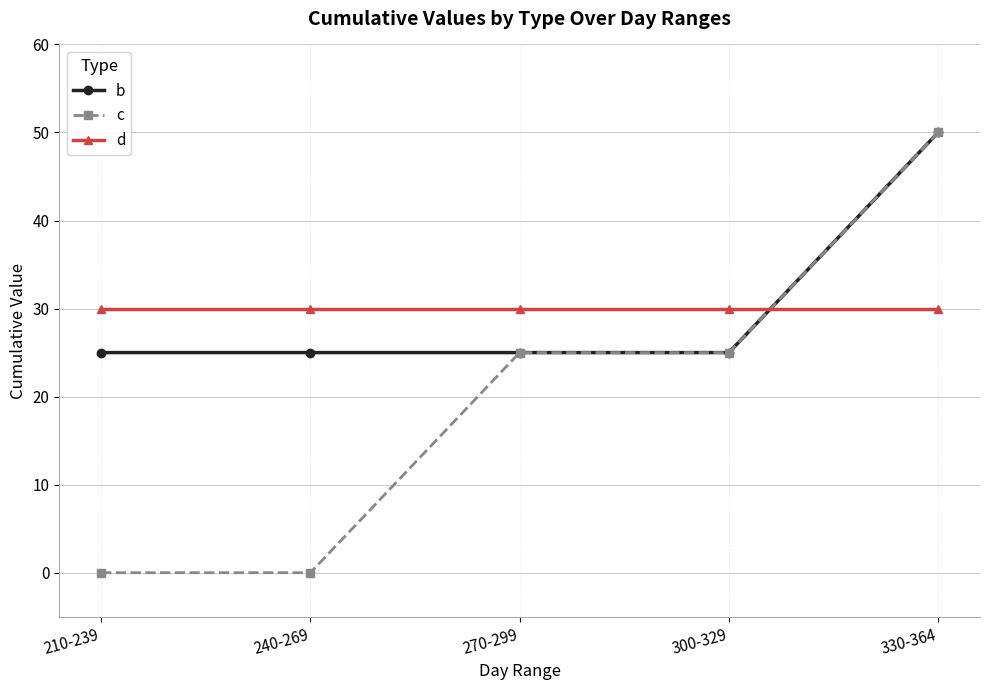

Rank the series at 240-269 from highest to lowest value.

d, b, c